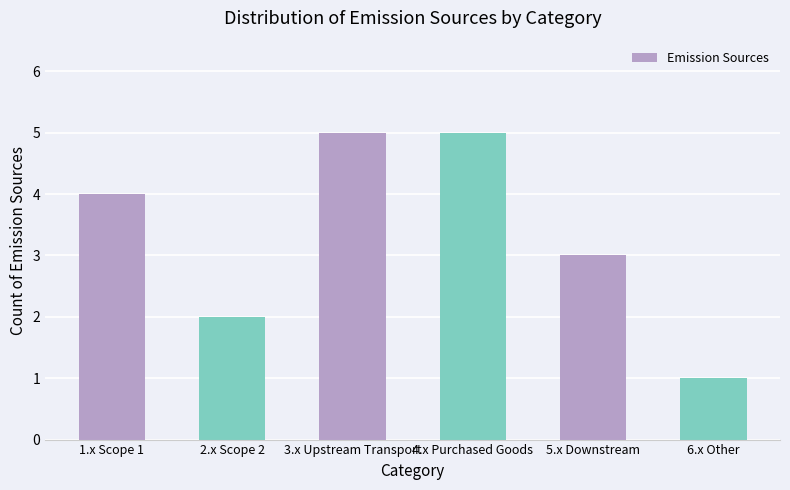

What is the label of the 4th bar from the left?

4.x Purchased Goods